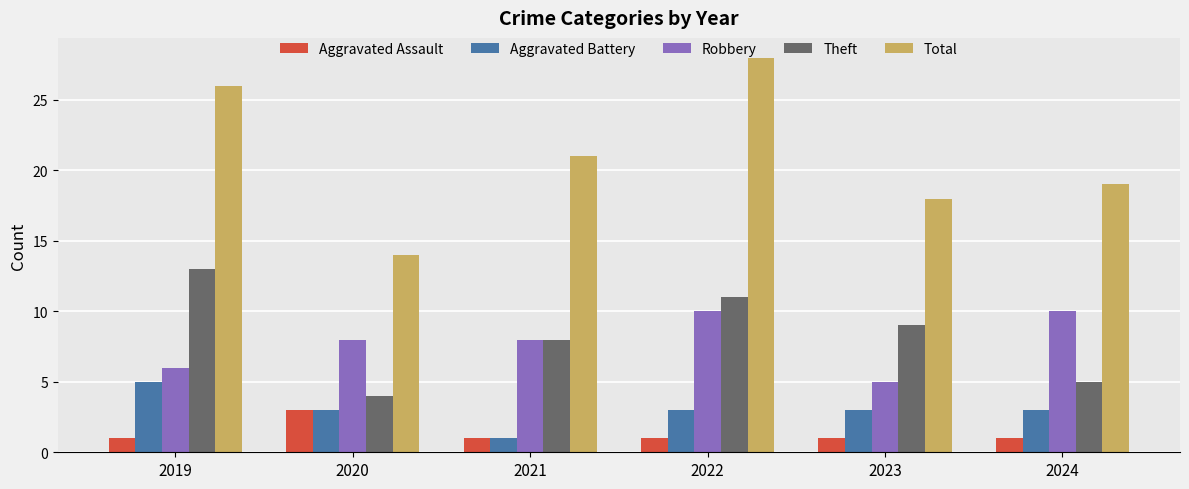

Rank the series by their maximum value, from lowest to highest.

Aggravated Assault, Aggravated Battery, Robbery, Theft, Total